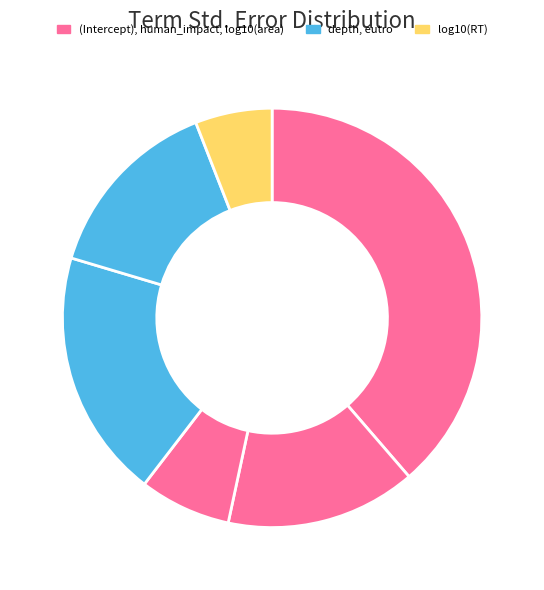

How many slices are in this pie chart?

6